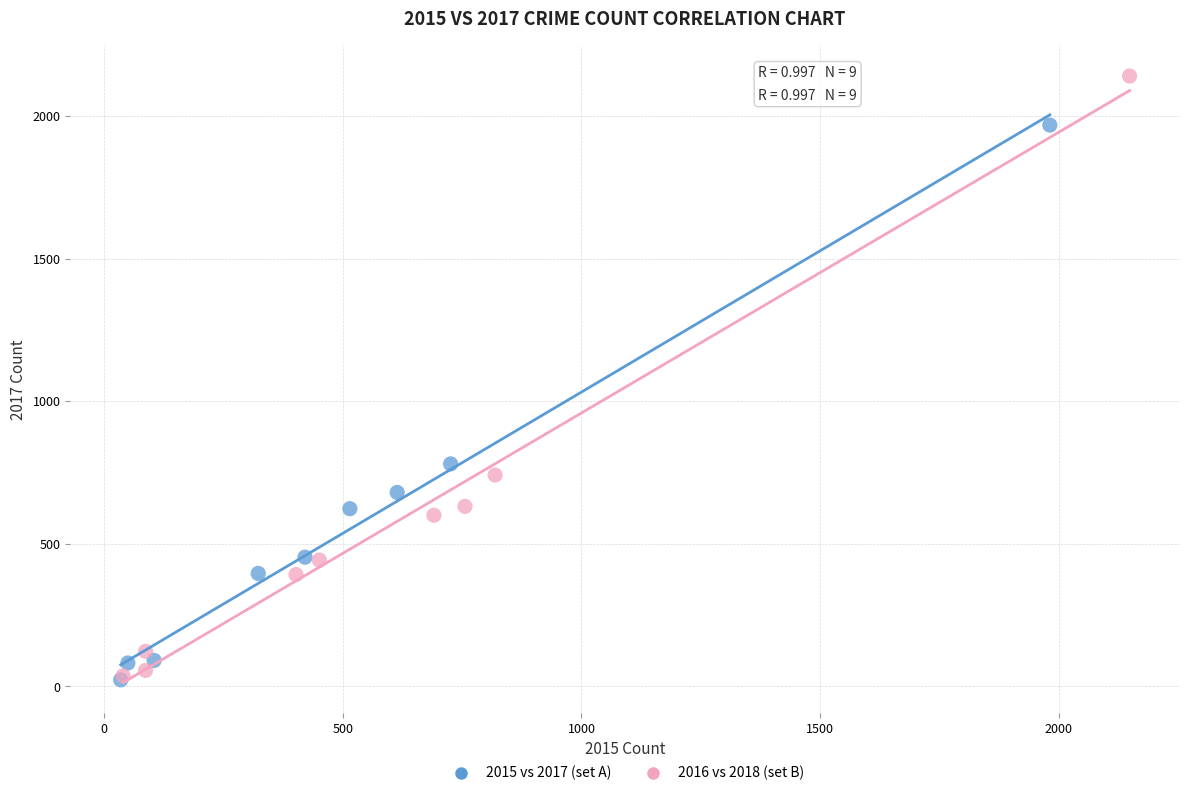

Which series reaches the maximum Y coordinate?

2016 vs 2018 (set B)